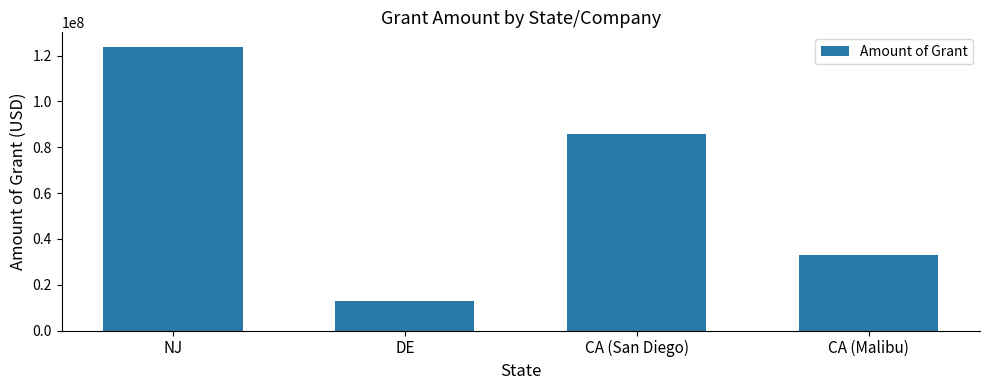

What is the label of the 3rd bar from the left?

CA (San Diego)